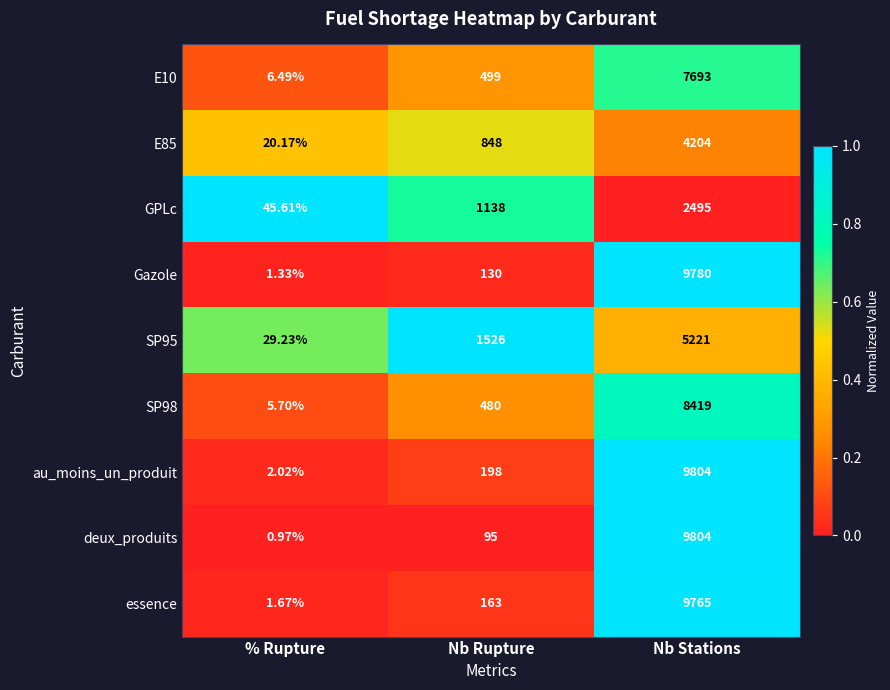

Which series has the widest spread of values?

deux_produits